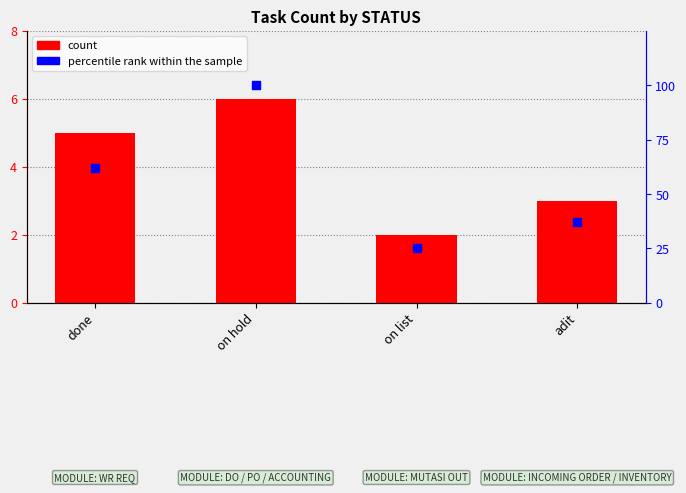

Which series contains the lowest Y value?

count